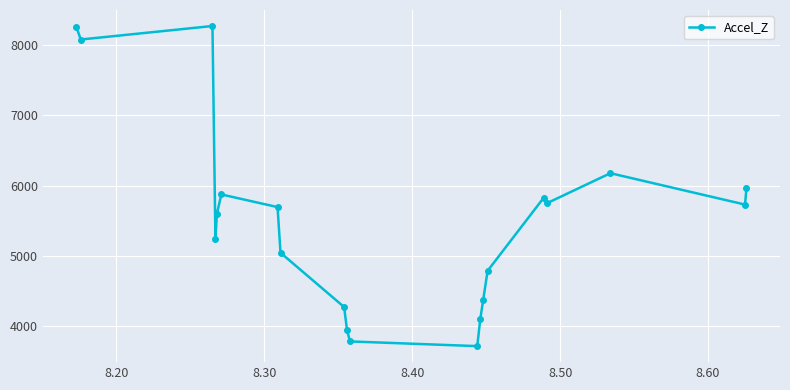

Does the chart have visible grid lines?

Yes